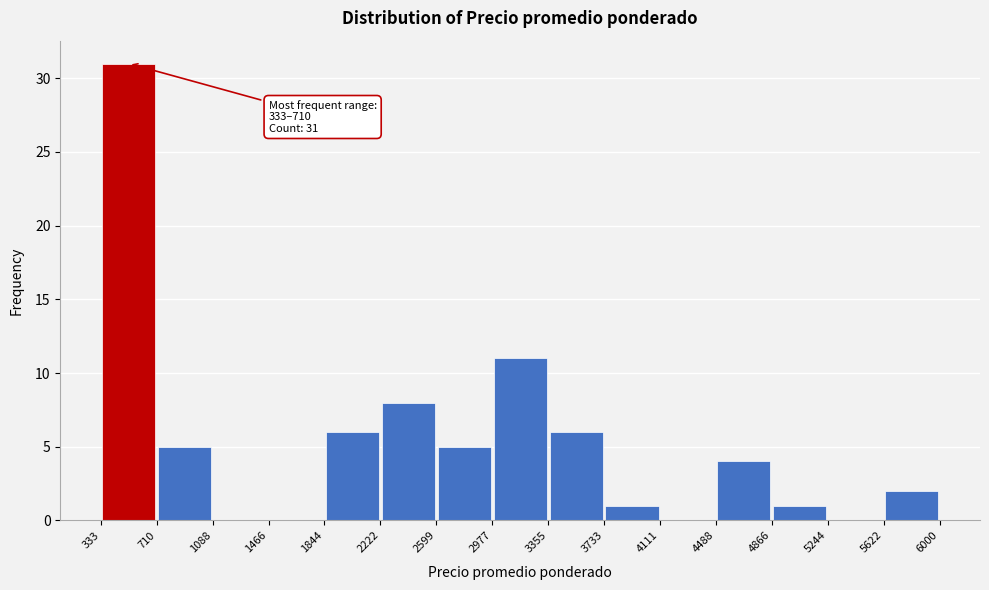

Over which range of the x-axis is the bar tallest?

333 to 710